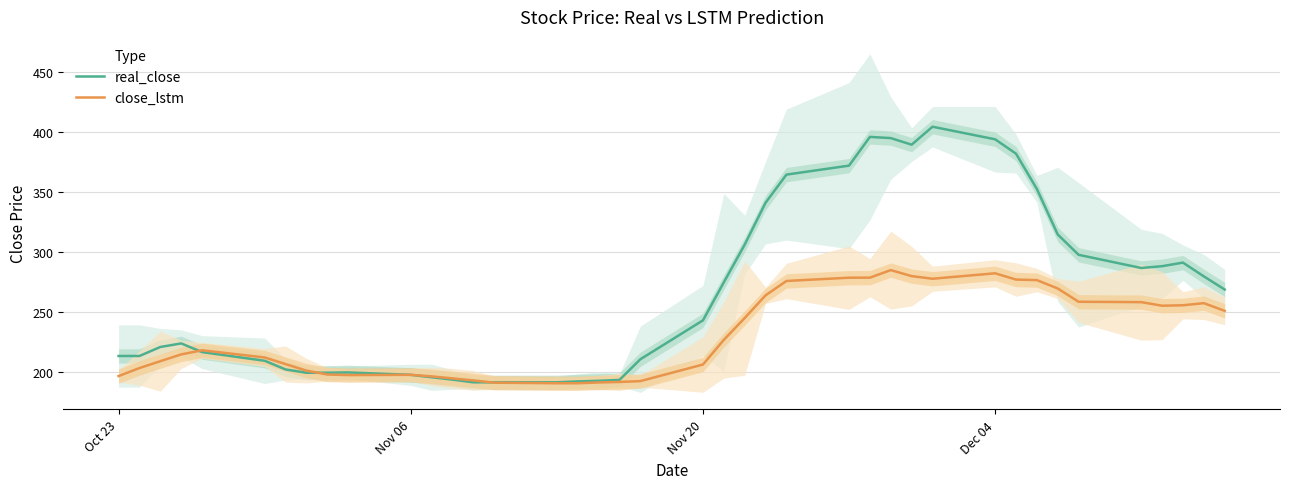

True or false: close_lstm and real_close cross at least once.

True